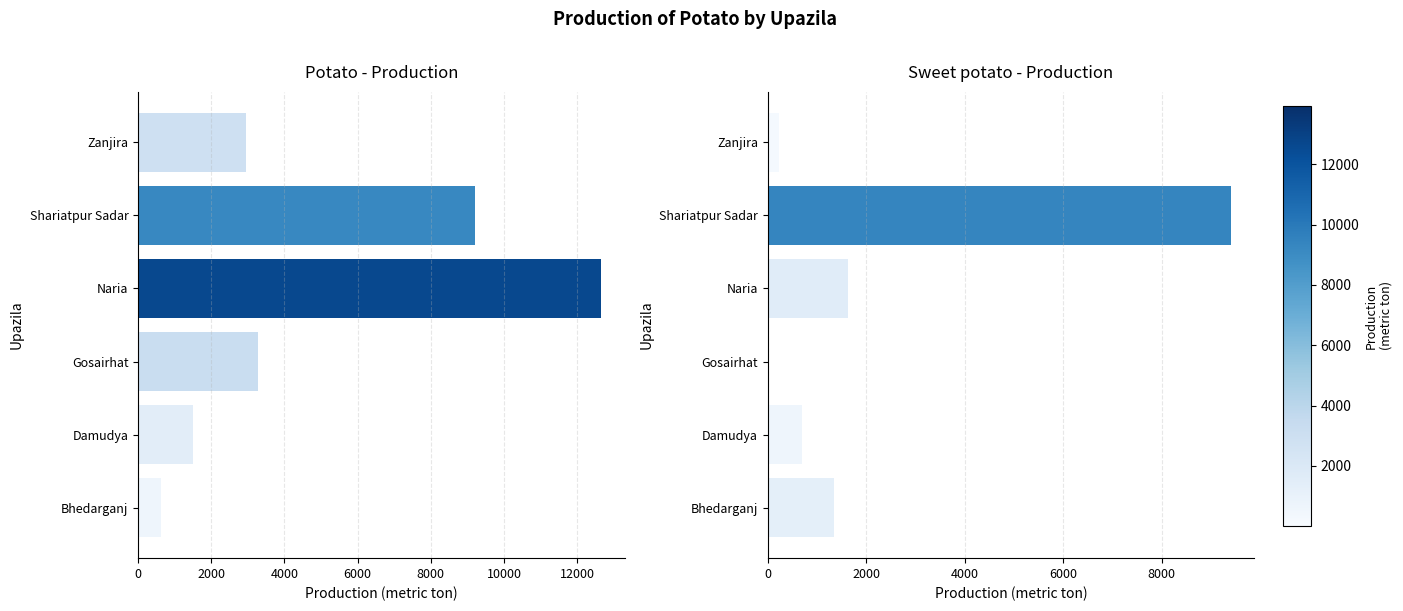

At how many categories does at least one series exceed 6941?

2